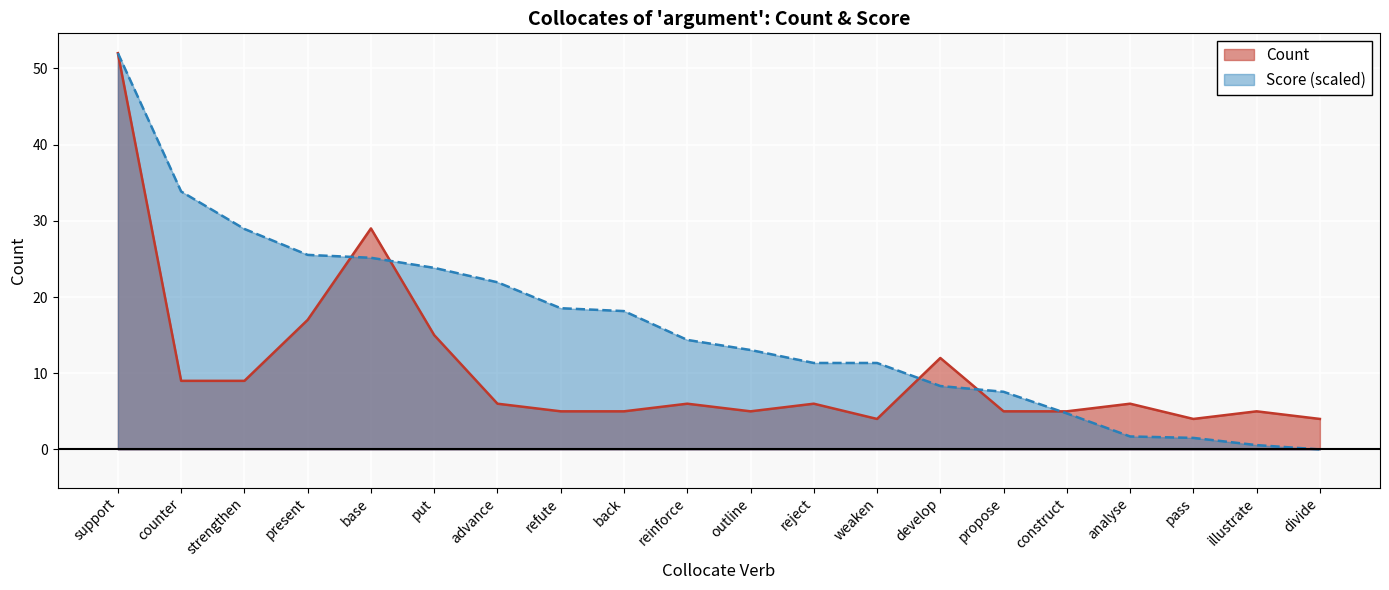

True or false: Count has a value of 4.0 at weaken.

True